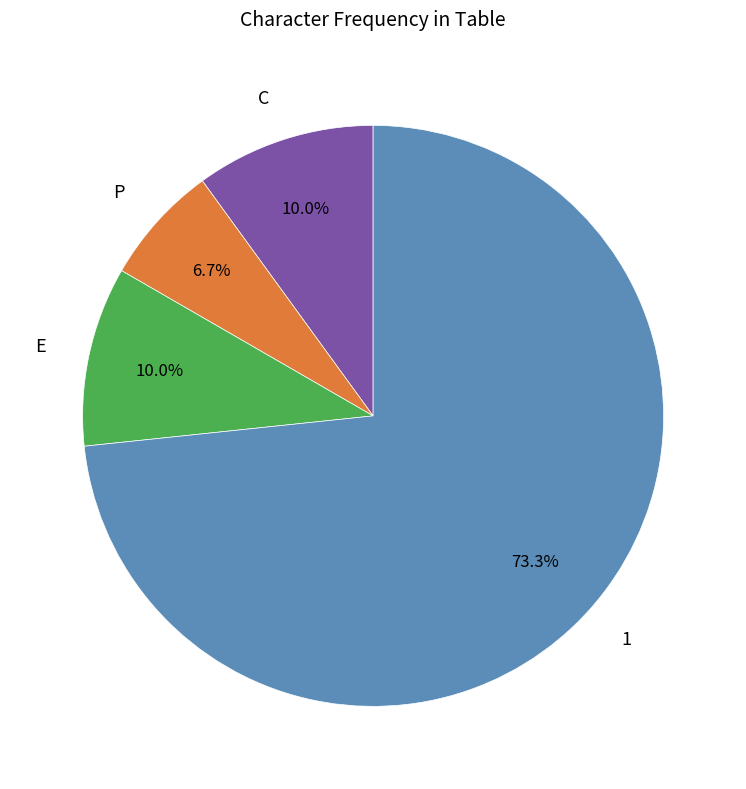

Approximately how many times larger is the value at 1 compared to E?

7.3